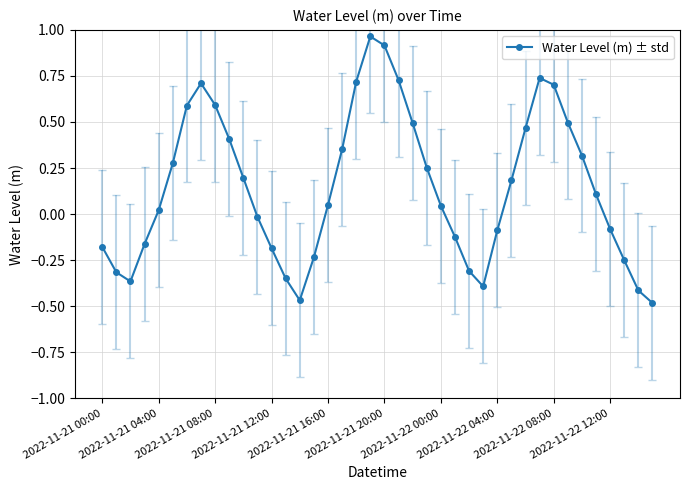

How many interior local peaks (higher than both neighbors) does the data have?

3